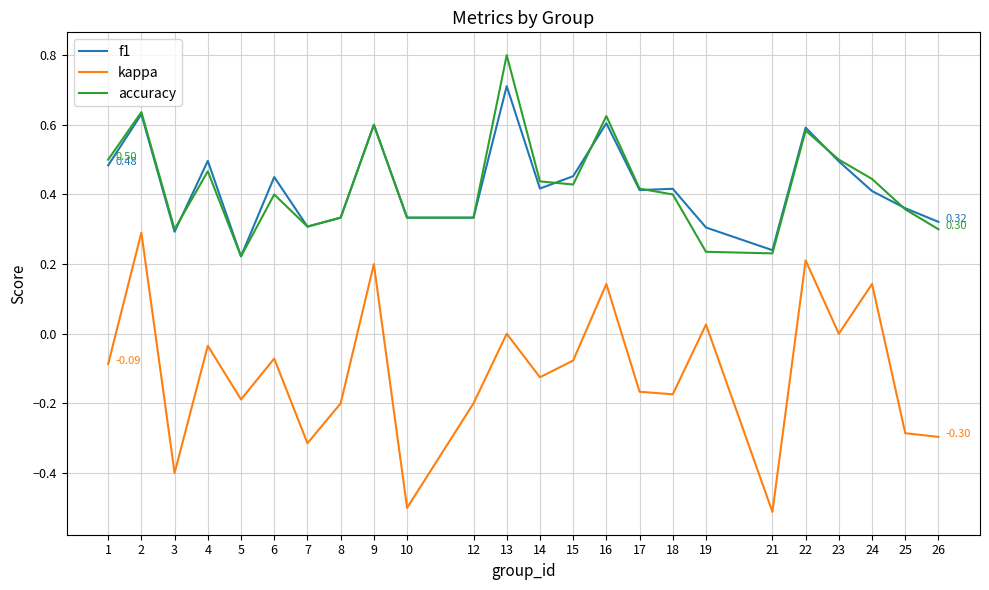

How many f1 values are between 0 and 1?

24